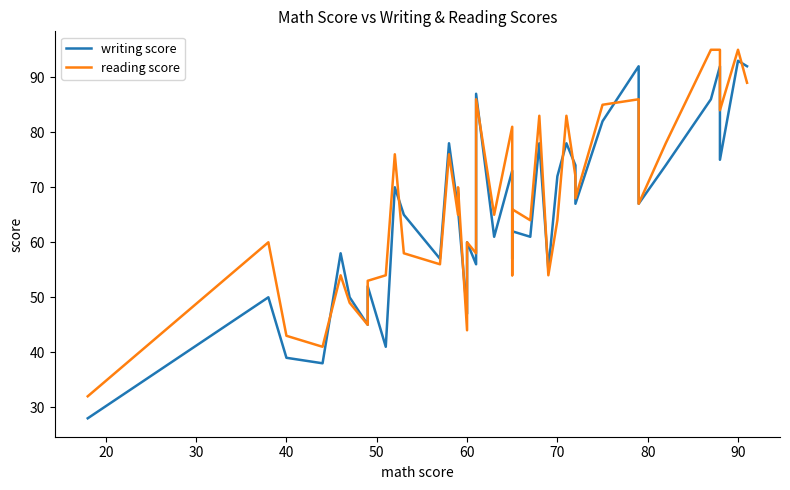

Rank the series at 30 from highest to lowest value.

reading score, writing score